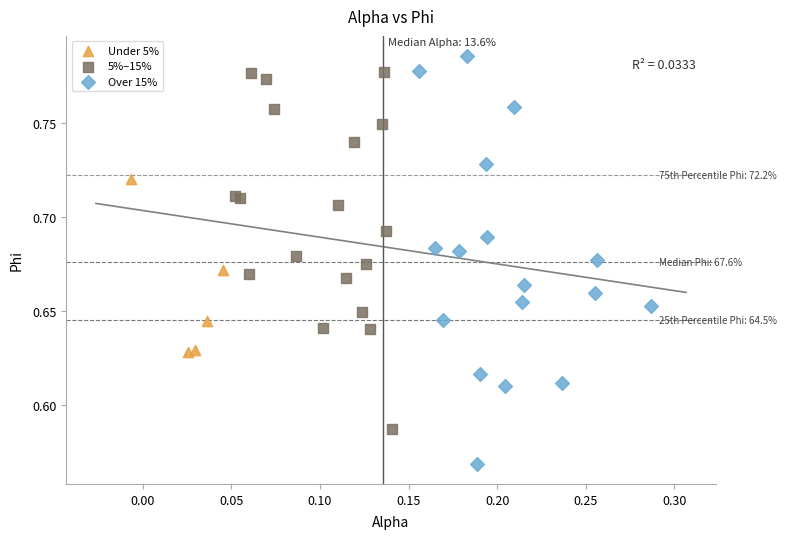

Which series has the largest Y range (max minus min)?

Over 15%